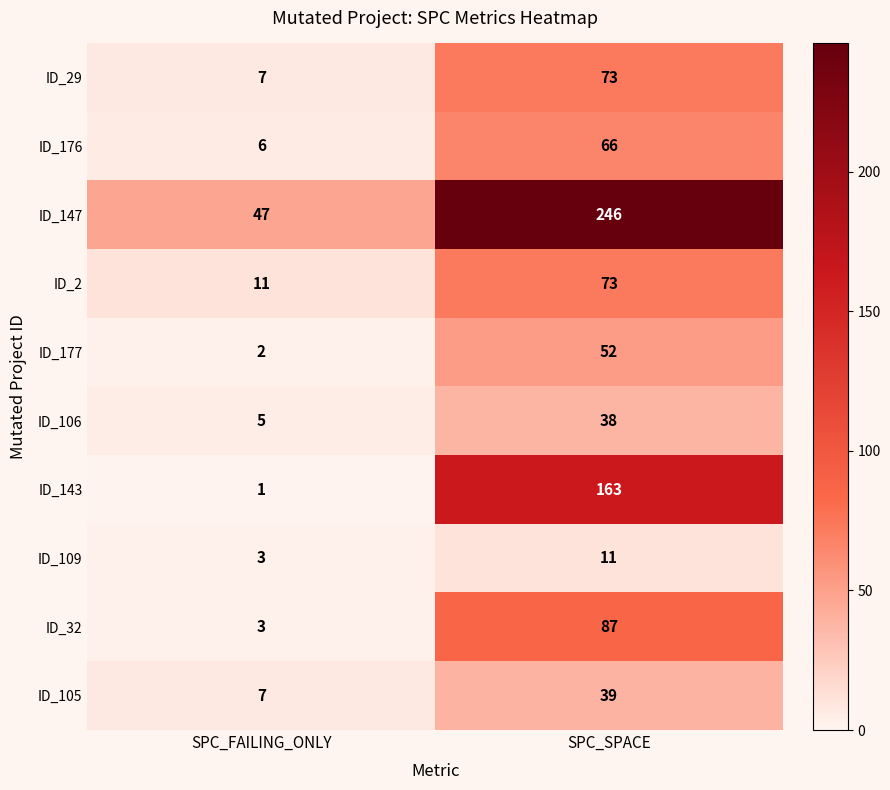

What is the difference between the highest and lowest values at SPC_SPACE?

235